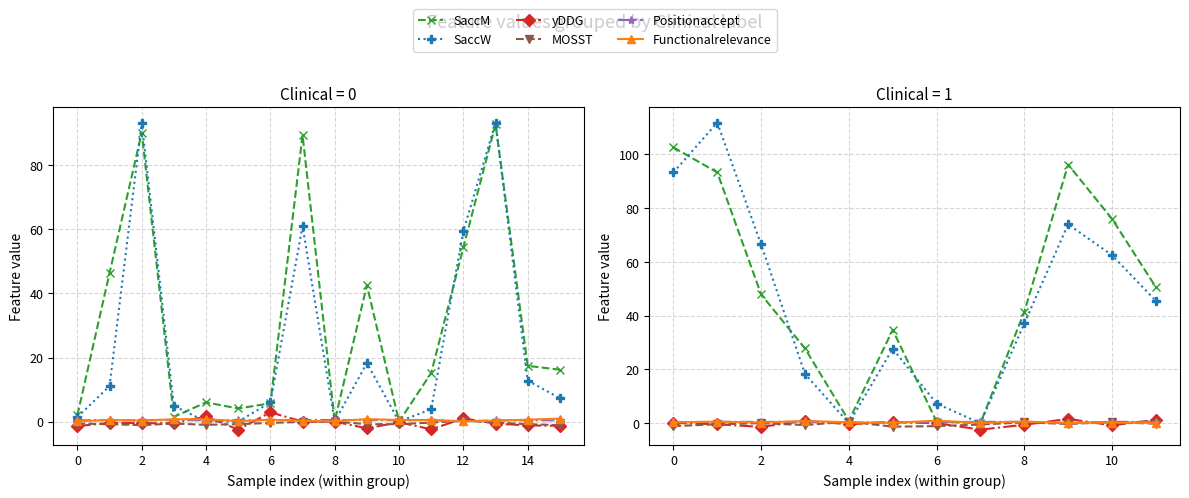

Does the chart have visible grid lines?

Yes